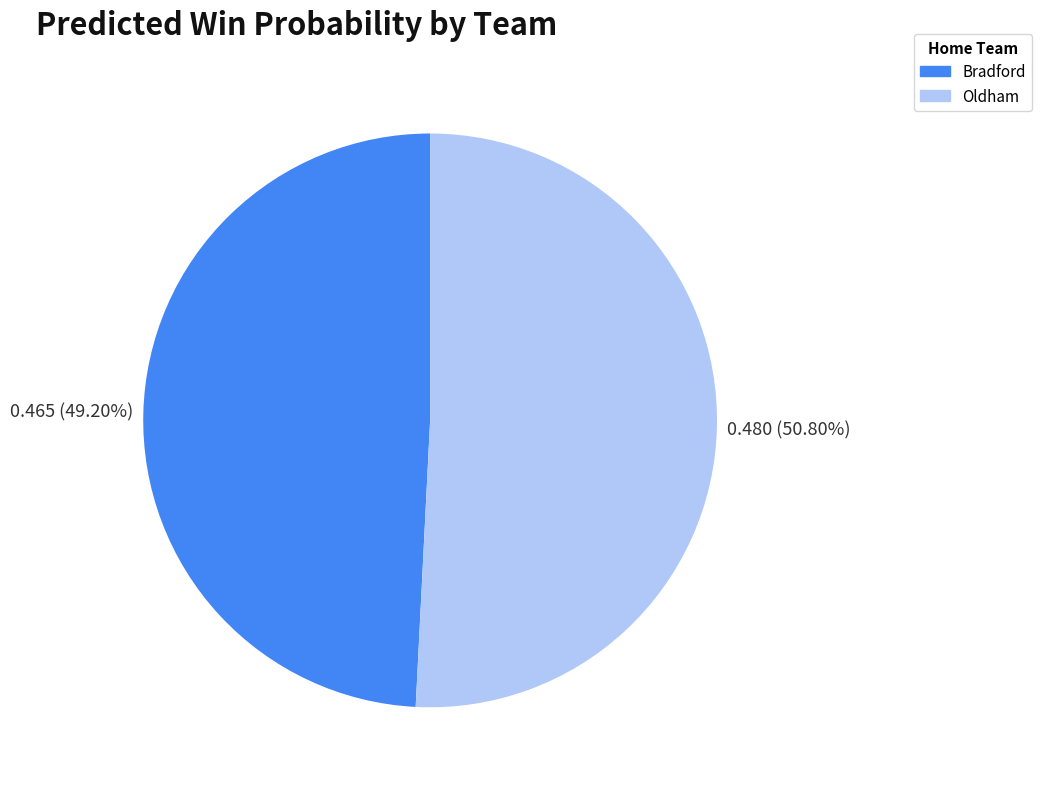

To the nearest percent, what is the difference between the largest and smallest slice percentages?

2%